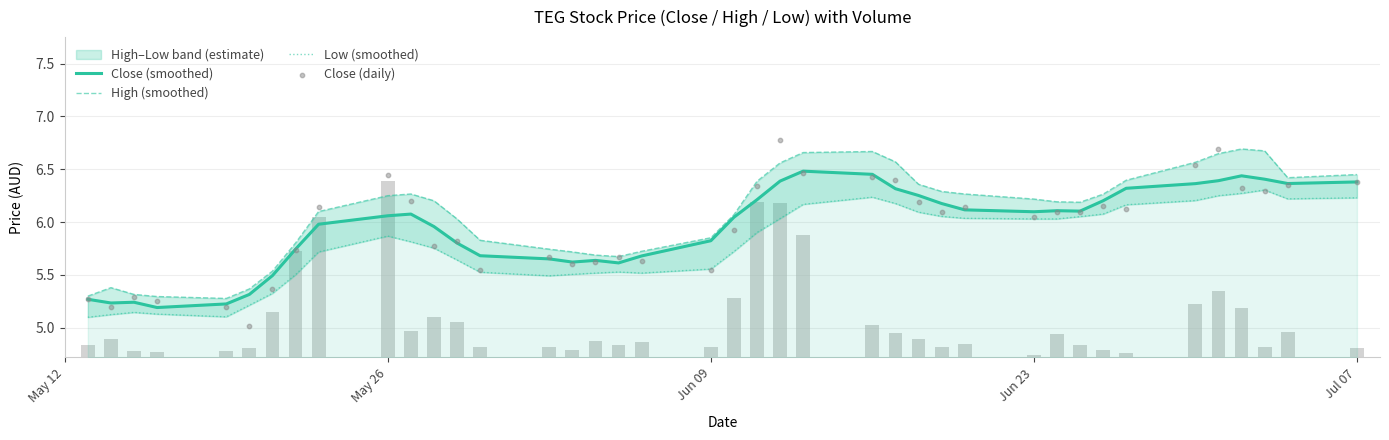

Which series reaches the maximum Y coordinate?

Close (daily)